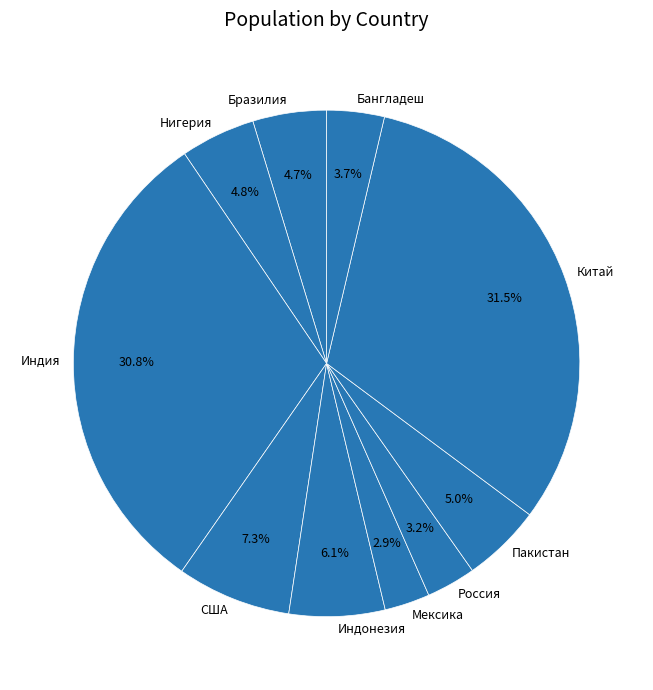

What is the largest slice in the pie chart?

Китай